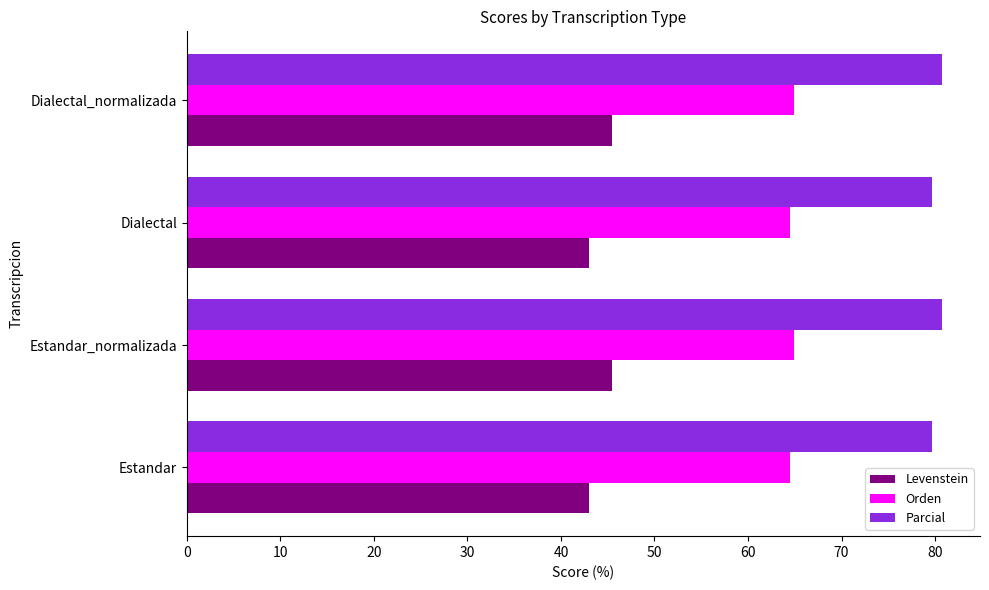

What is the difference between the highest and lowest values at Estandar_normalizada?

35.3